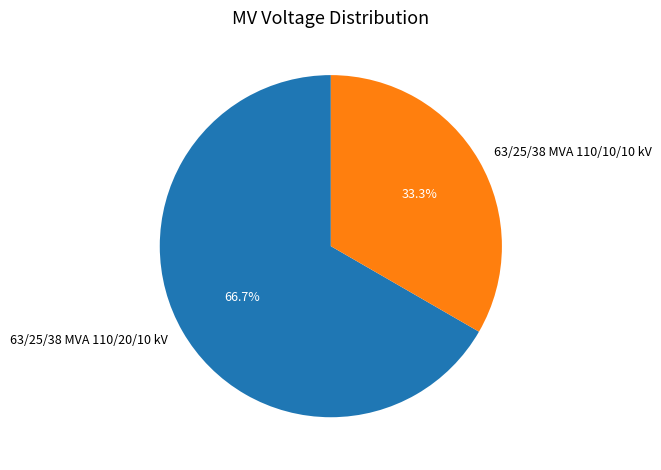

True or false: 63/25/38 MVA 110/10/10 kV accounts for 33% of the total.

True